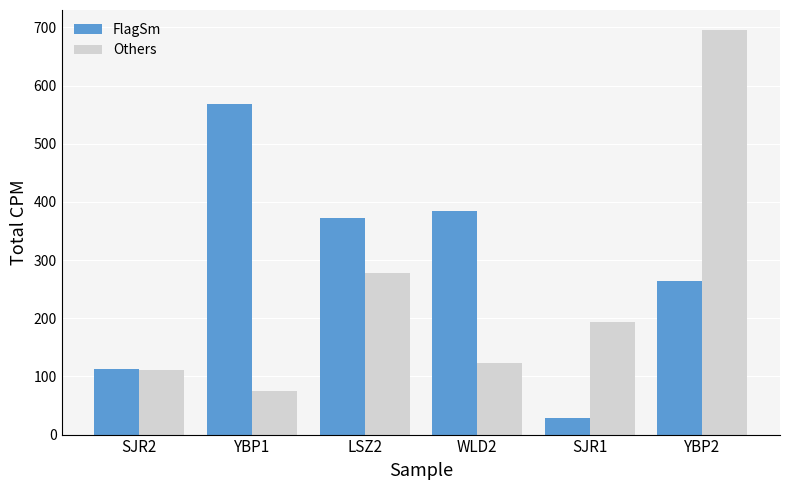

What is the value of the Others bar at the 2nd from the left?

75.3